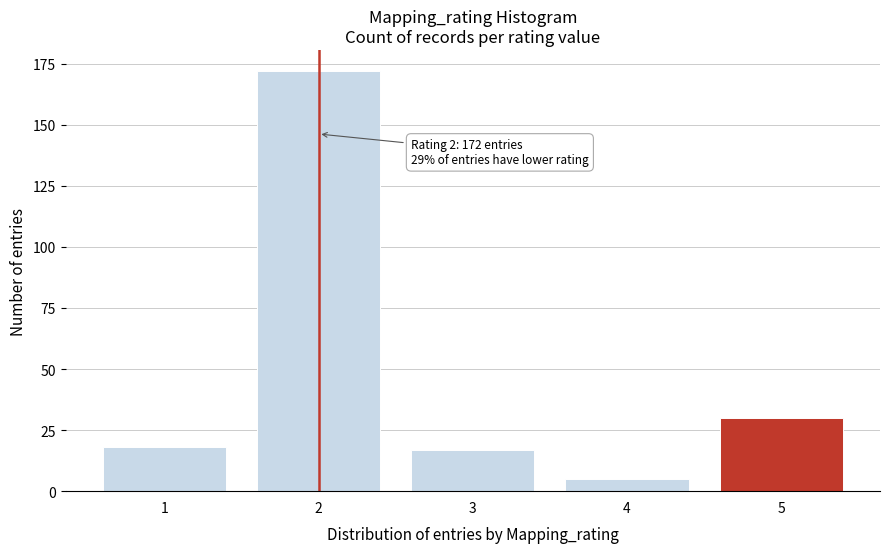

Reading right to left, transcribe all the data shown in this chart.

5=30	4=5	3=17	2=172	1=18